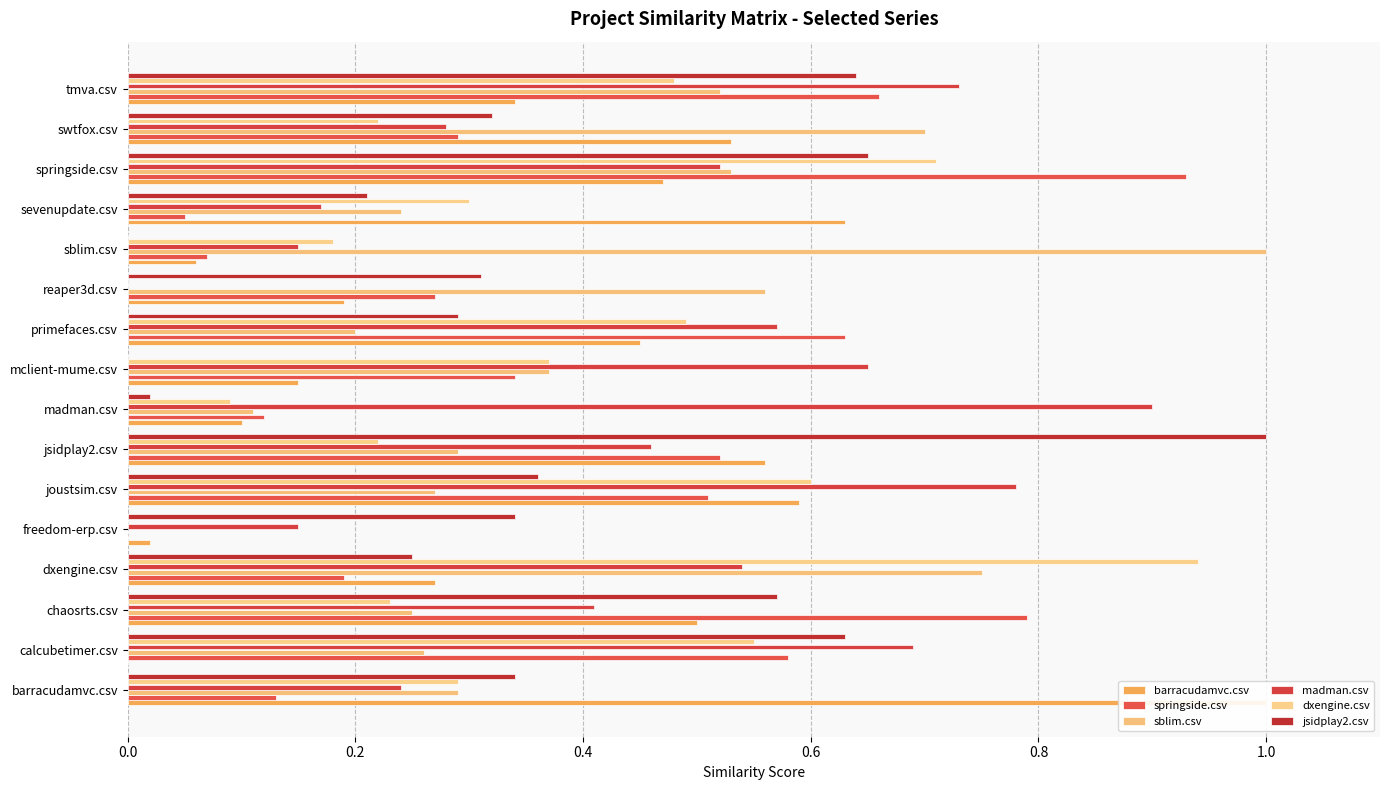

What is the difference between the maximum and minimum values in the sblim.csv series?

1.0